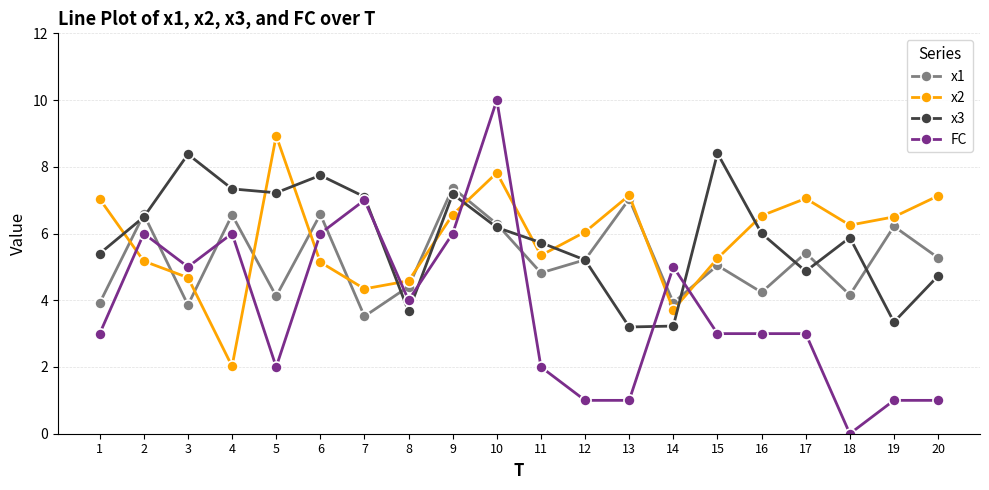

What is the maximum value for x1?

7.4